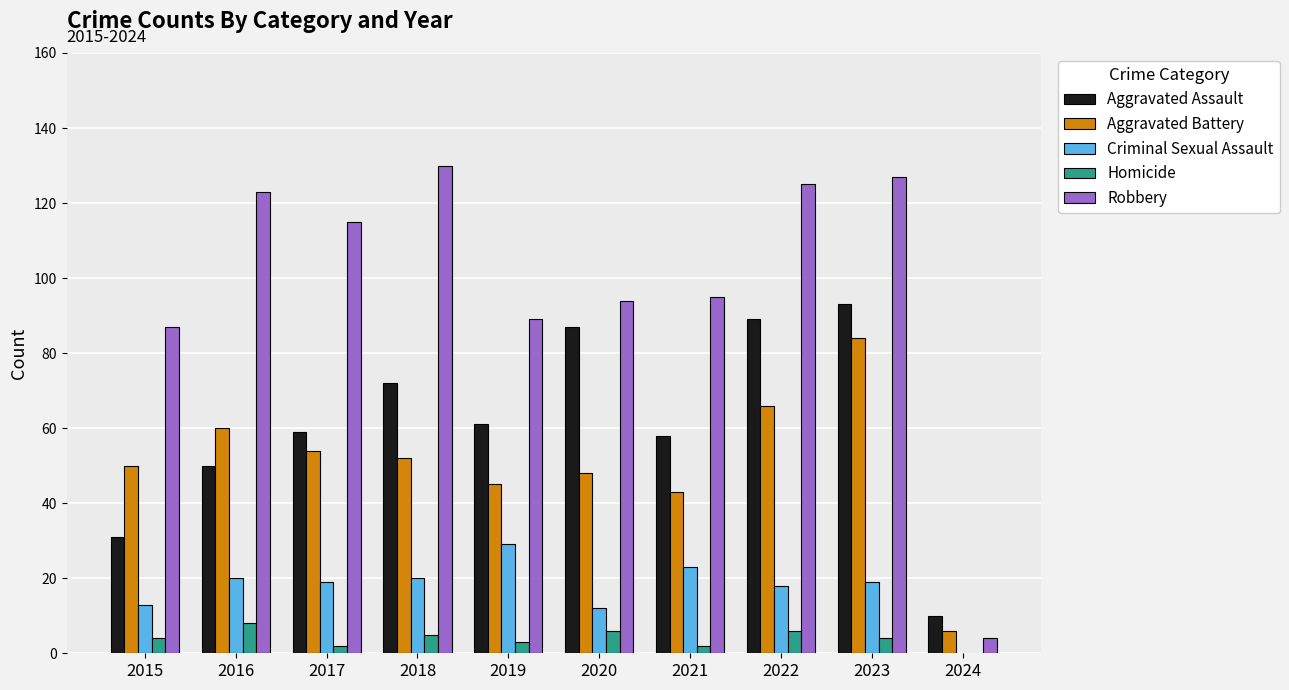

Count the number of data series in this chart.

5